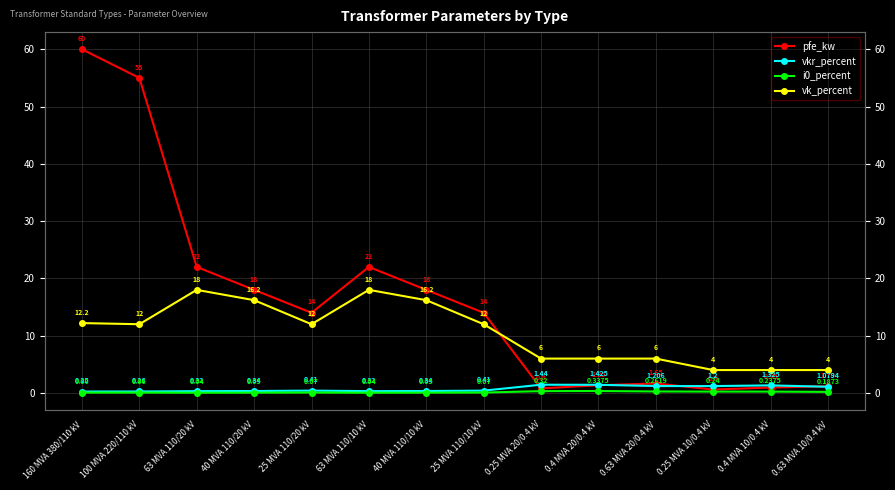

In vk_percent, how many points are higher than both neighbors (excluding endpoints)?

2